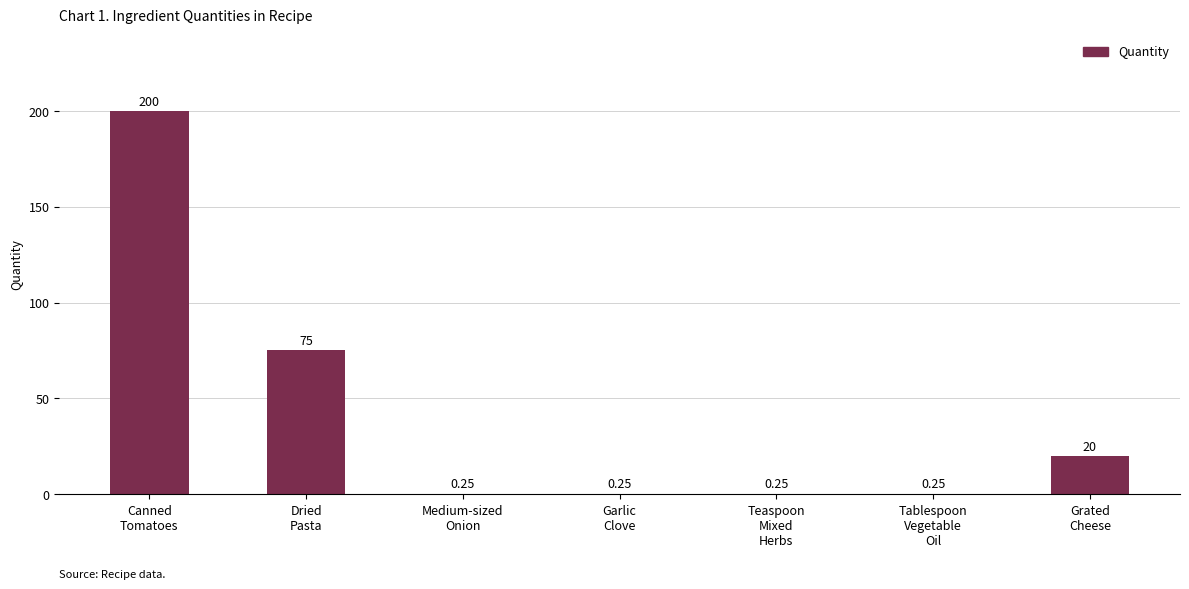

What is the sum of all values?

296.0